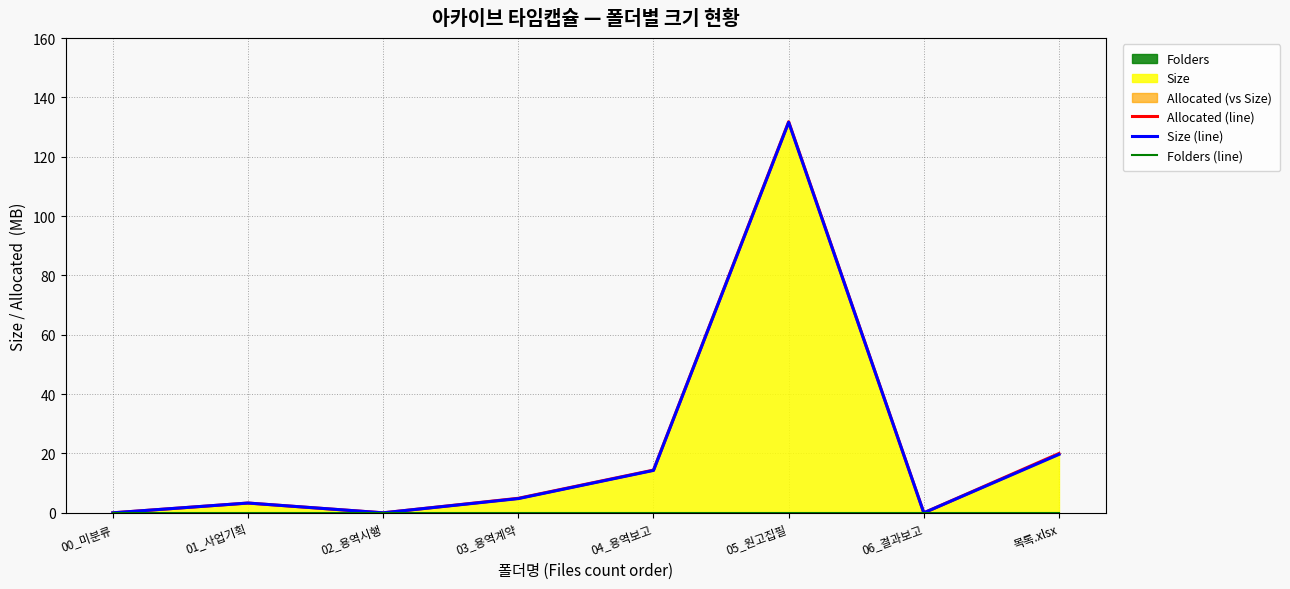

At which category is the sum across all series the highest?

05_원고집필